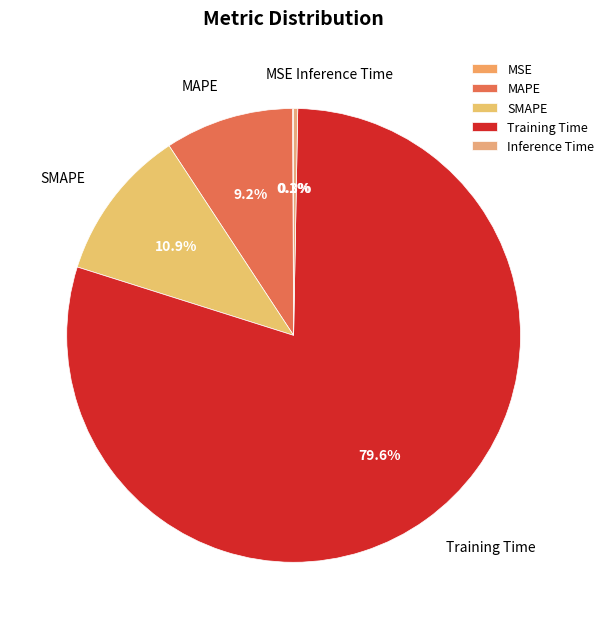

What is the largest slice in the pie chart?

Training Time